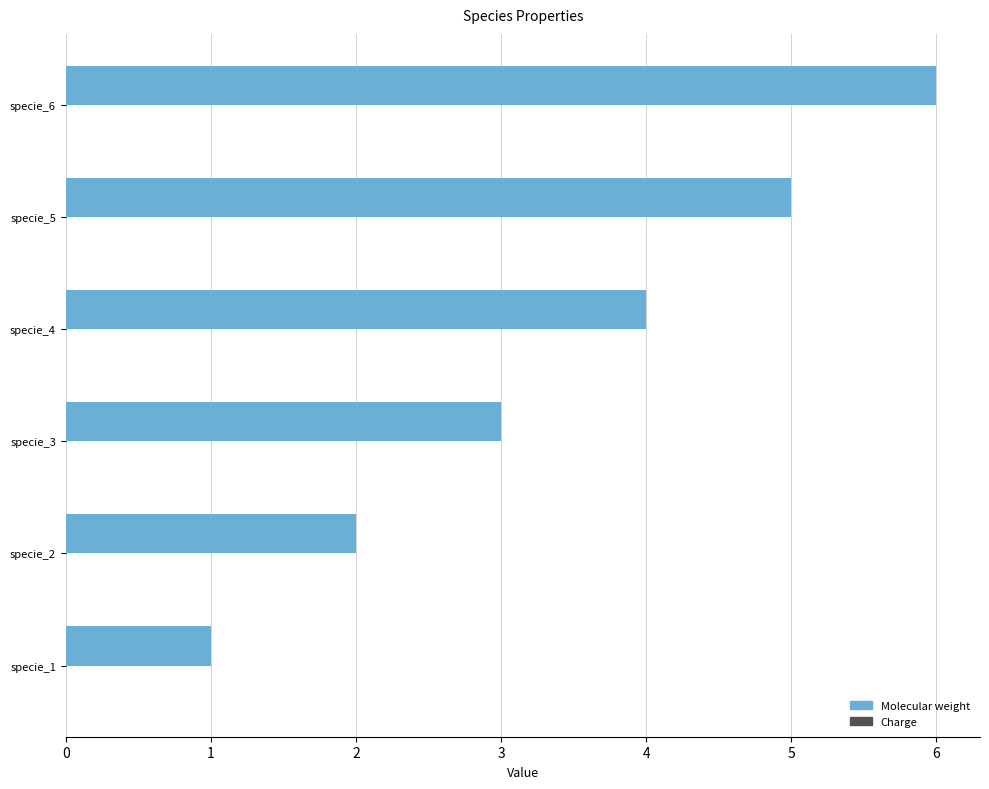

What is the average value?

4